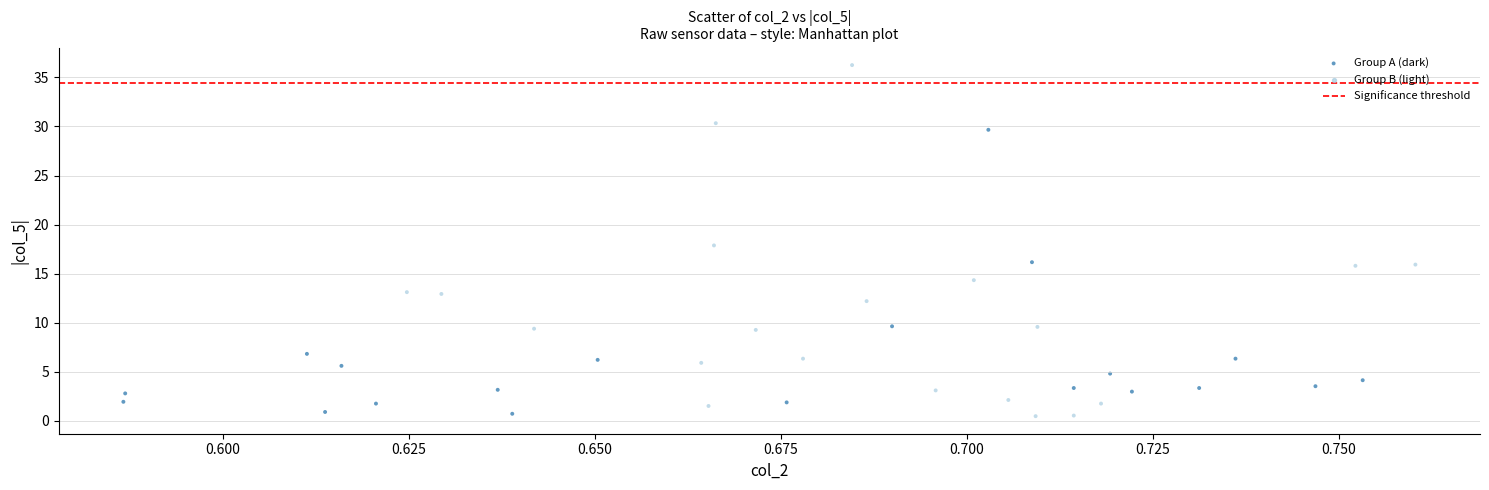

What is the range of Y values (max minus min)?

35.8